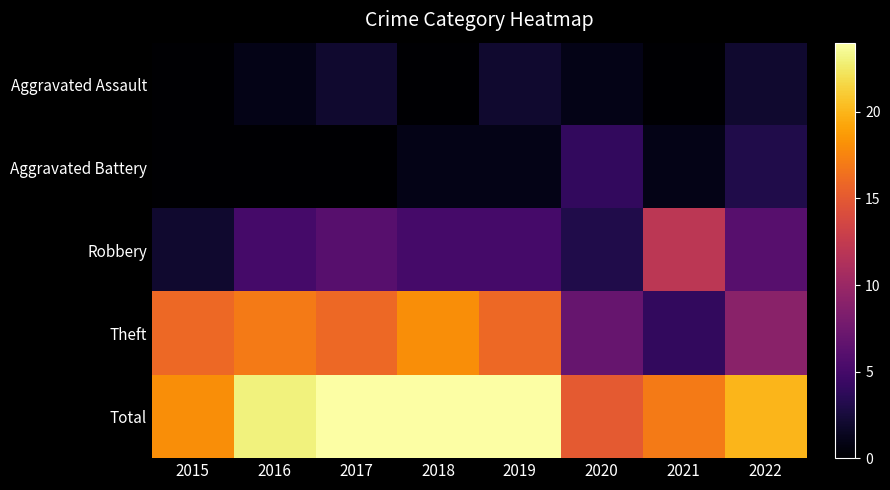

What is the spread (max minus min) of values at 2016?

23